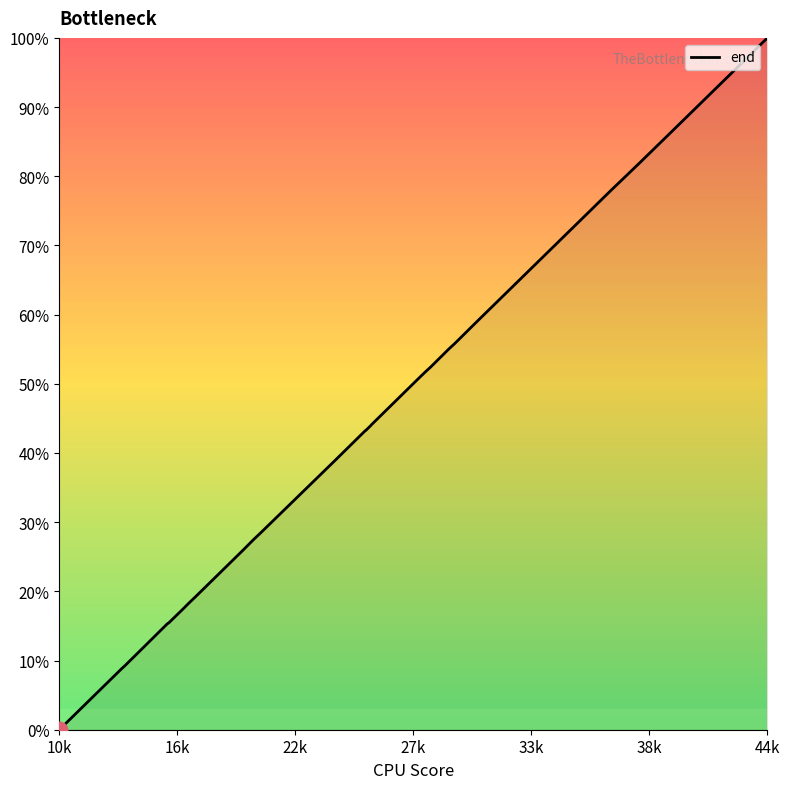

What is the maximum value shown in the chart?

100.0